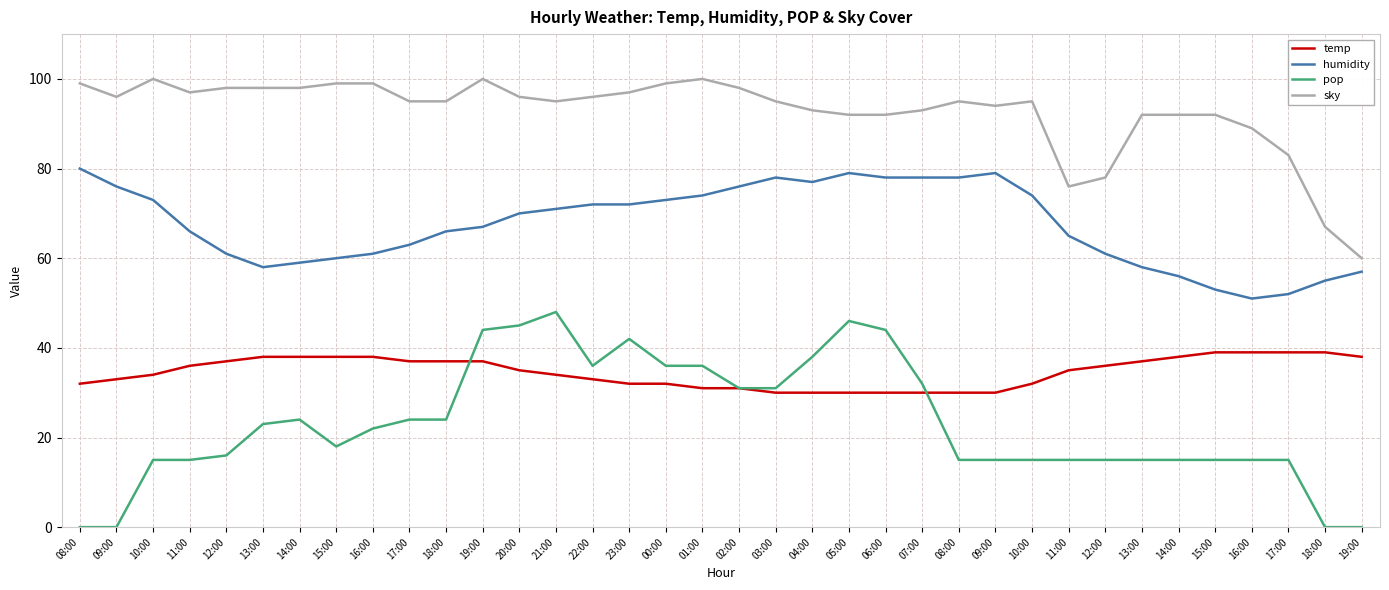

How many lines are shown in the chart?

4